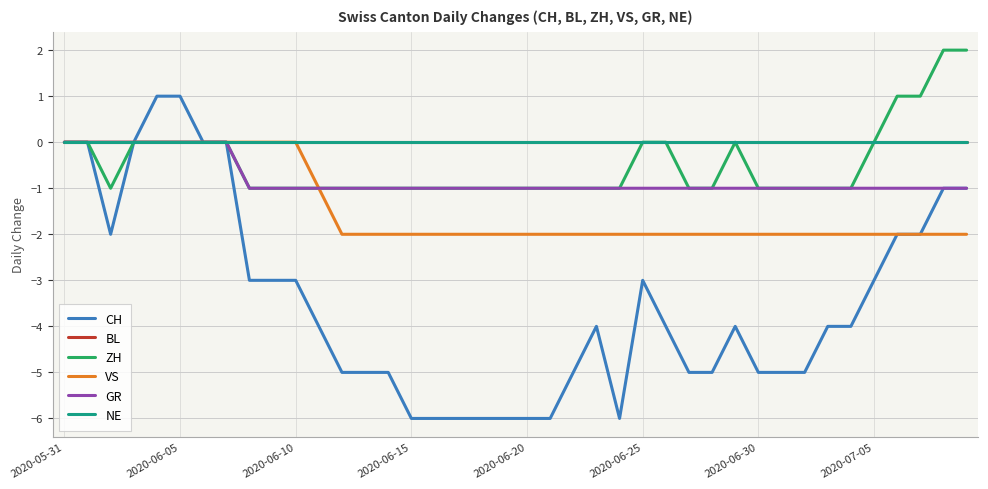

Does the chart display data point markers on the line(s)?

No